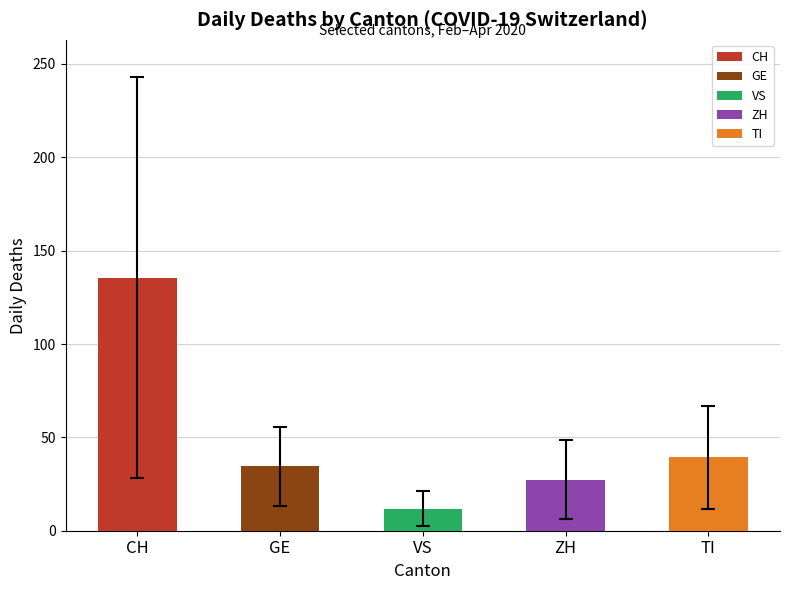

What is the minimum value shown in the chart?

11.8